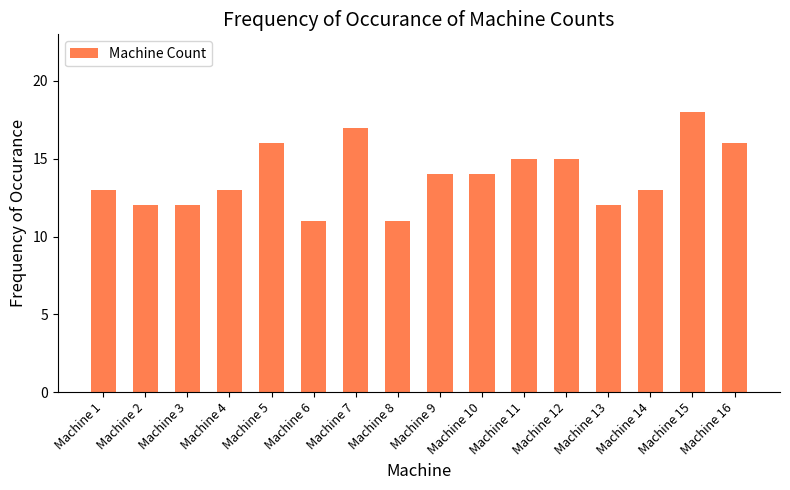

Reading left to right, extract all data points from this chart.

13	12	12	13	16	11	17	11	14	14	15	15	12	13	18	16